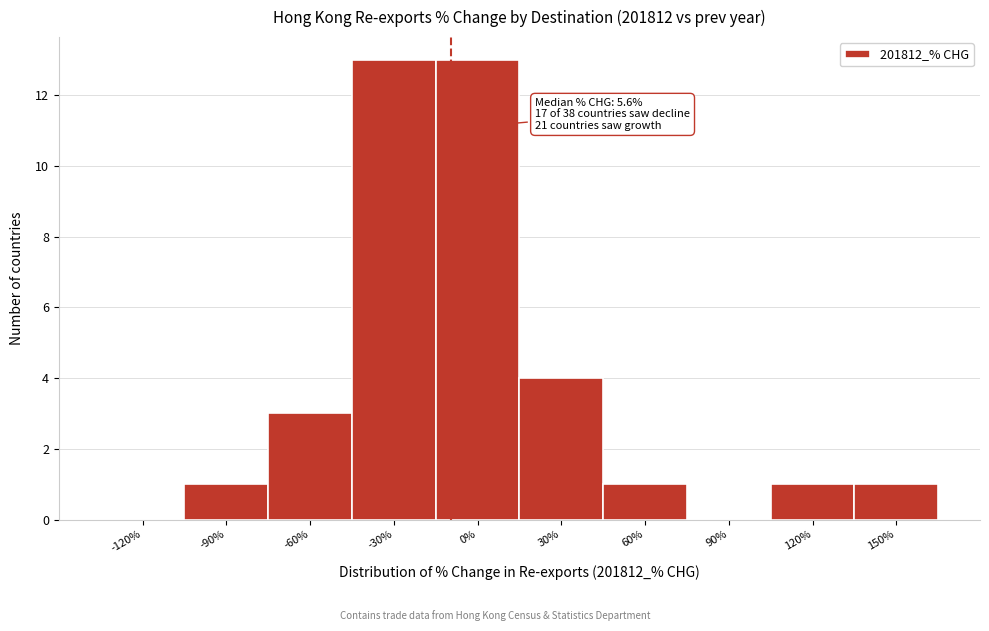

Reading right to left, transcribe all the data shown in this chart.

150%=1	120%=1	90%=0	60%=1	30%=4	0%=13	-30%=13	-60%=3	-90%=1	-120%=0